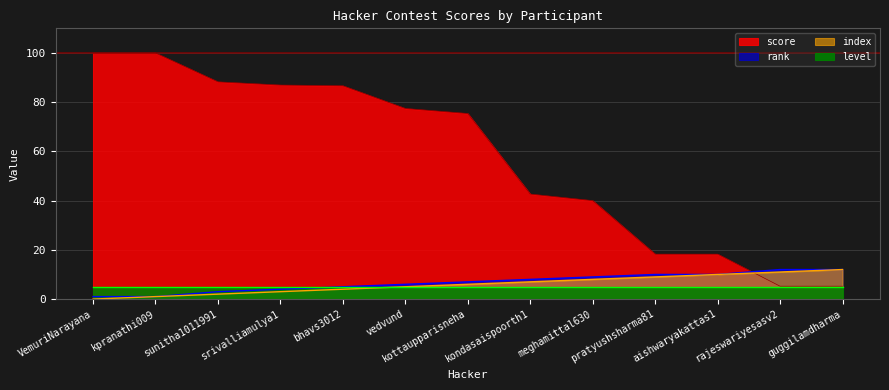

What is the total value across all series at srivalliamulya1?

94.0